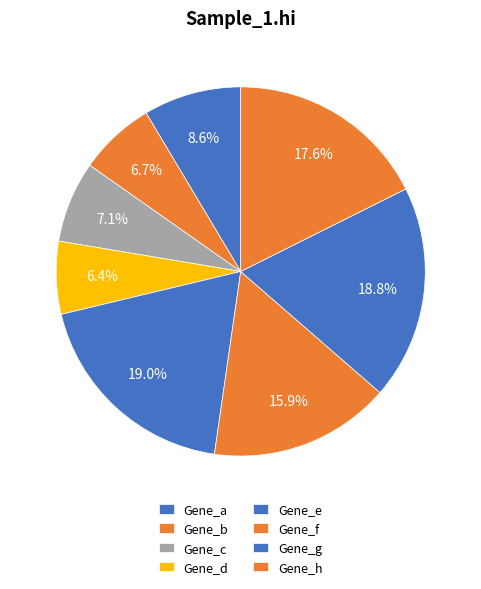

Is it true that Gene_g is 19% of the pie?

True